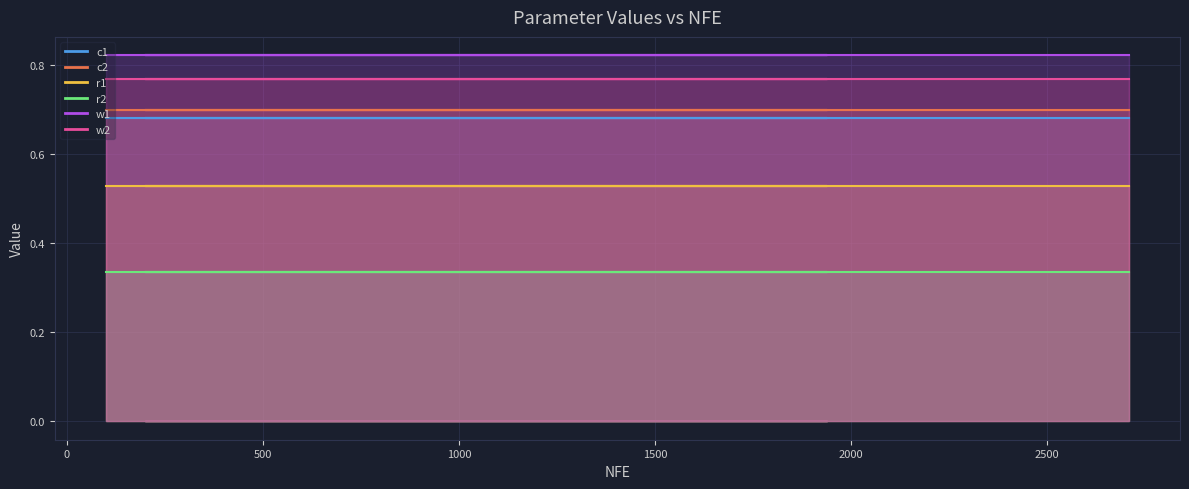

Reading right to left, transcribe all the data shown in this chart.

c1: 0.7	0.7	0.7	0.7	0.7	0.7	0.7	0.7	0.7	0.7	0.7	0.7	0.7	0.7	0.7	0.7	0.7	0.7	0.7	0.7
c2: 0.7	0.7	0.7	0.7	0.7	0.7	0.7	0.7	0.7	0.7	0.7	0.7	0.7	0.7	0.7	0.7	0.7	0.7	0.7	0.7
r1: 0.5	0.5	0.5	0.5	0.5	0.5	0.5	0.5	0.5	0.5	0.5	0.5	0.5	0.5	0.5	0.5	0.5	0.5	0.5	0.5
r2: 0.3	0.3	0.3	0.3	0.3	0.3	0.3	0.3	0.3	0.3	0.3	0.3	0.3	0.3	0.3	0.3	0.3	0.3	0.3	0.3
w1: 0.8	0.8	0.8	0.8	0.8	0.8	0.8	0.8	0.8	0.8	0.8	0.8	0.8	0.8	0.8	0.8	0.8	0.8	0.8	0.8
w2: 0.8	0.8	0.8	0.8	0.8	0.8	0.8	0.8	0.8	0.8	0.8	0.8	0.8	0.8	0.8	0.8	0.8	0.8	0.8	0.8